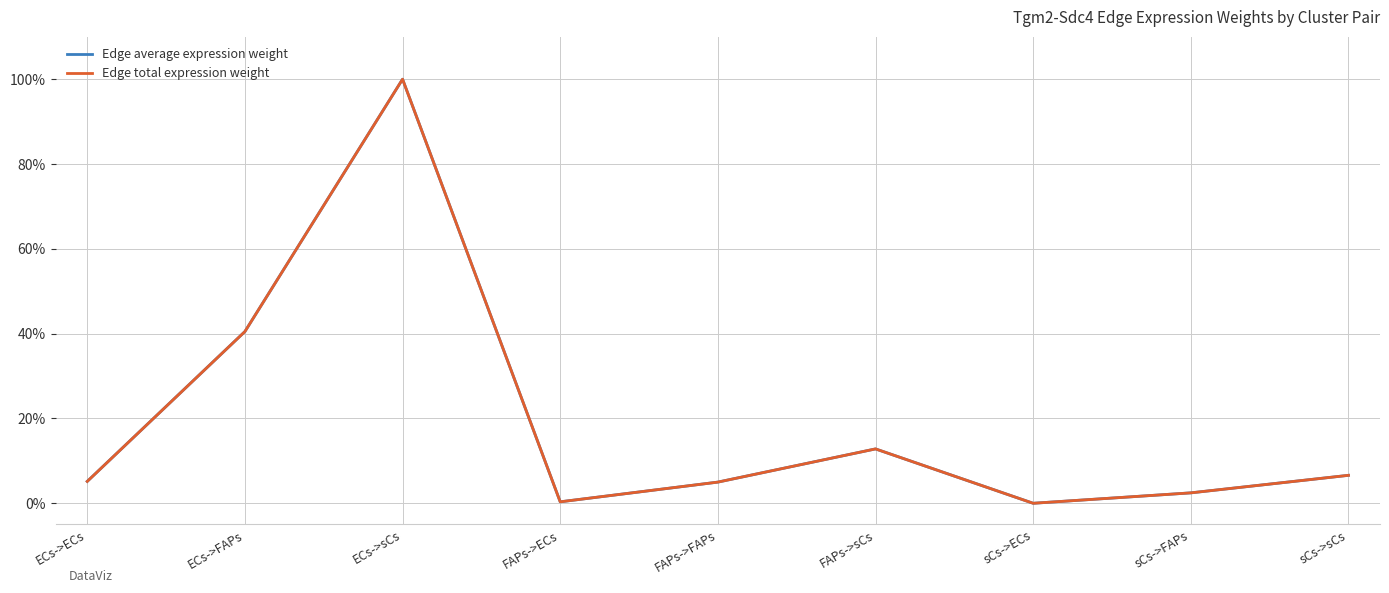

Does the chart have visible grid lines?

Yes